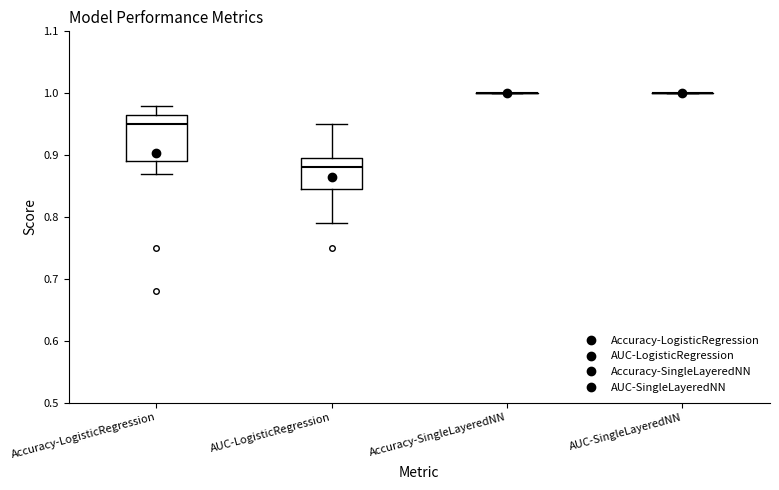

Comparing the boxes themselves (not the whiskers), which one is the tallest?

Accuracy-LogisticRegression